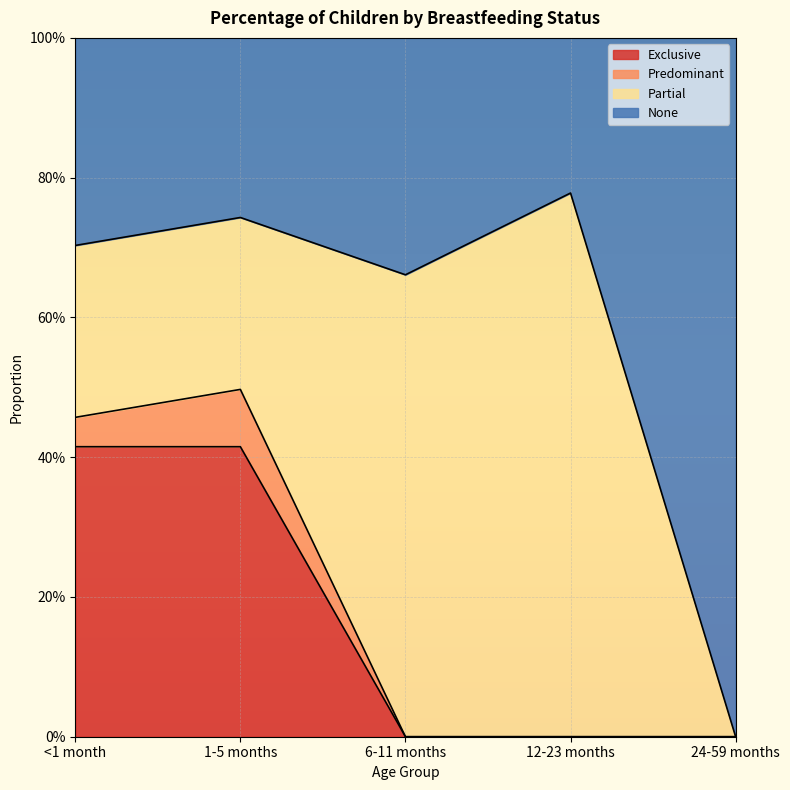

What are all the series names shown in the legend?

Exclusive, Predominant, Partial, None